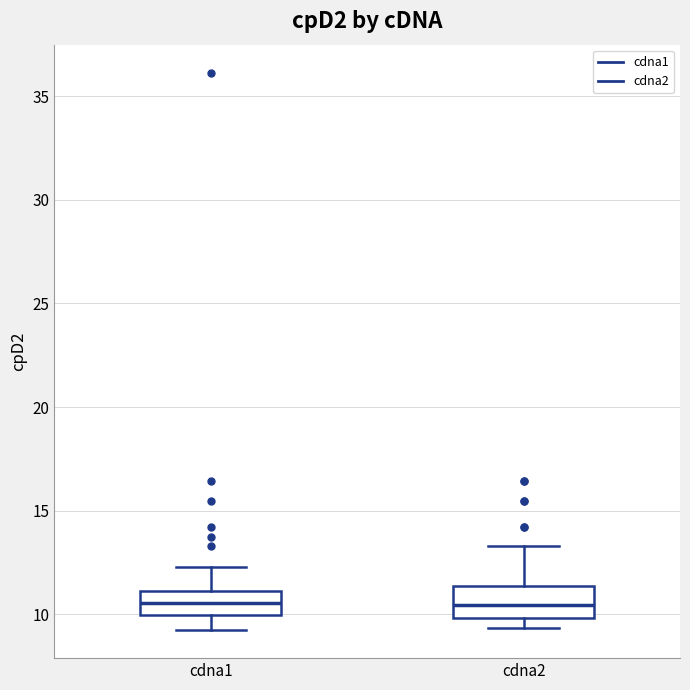

Reading left to right, read every box against the y-axis: the position of its median line, the range the box covers, and the ends of its whiskers. The values are not printed on the chart, so give them approximately, as read against the axis.

cdna1: median 10.5, box 10.0 to 11.0, whiskers 9.0 to 12.5
cdna2: median 10.5, box 10.0 to 11.5, whiskers 9.5 to 13.5